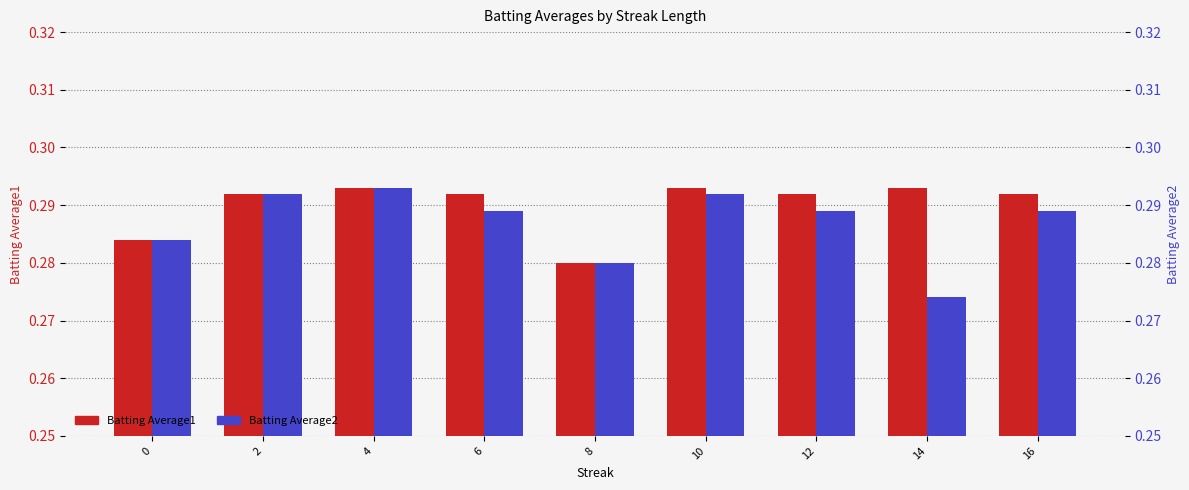

How many bars are there in each group?

2